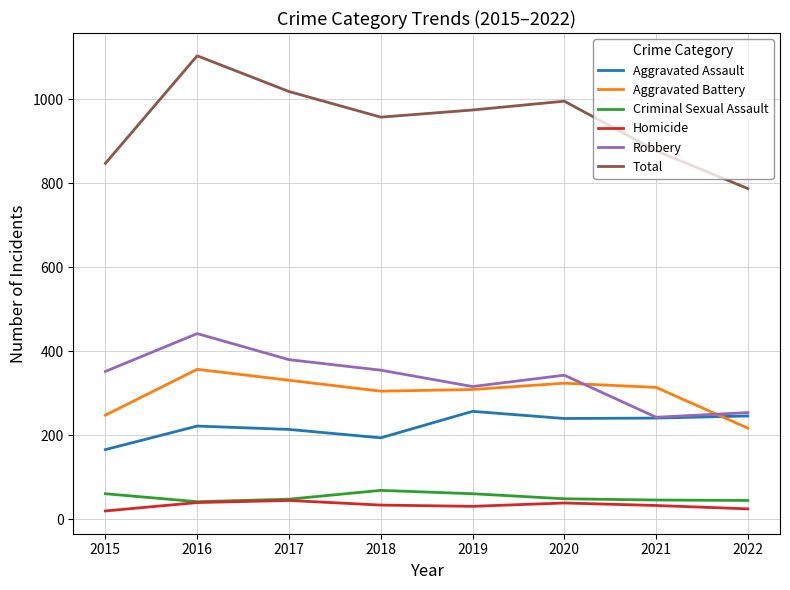

Is this an area chart (filled region under the line)?

No